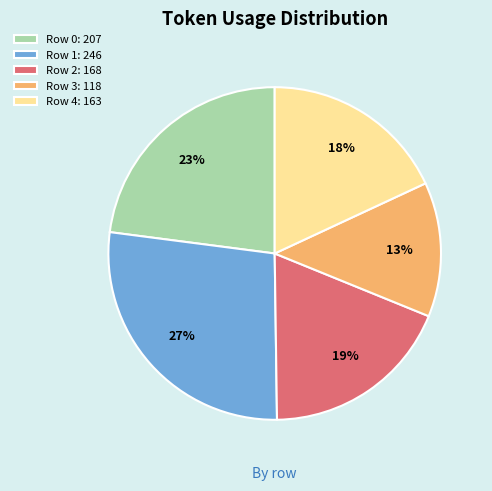

Is it true that Row 4 is 25% of the pie?

False